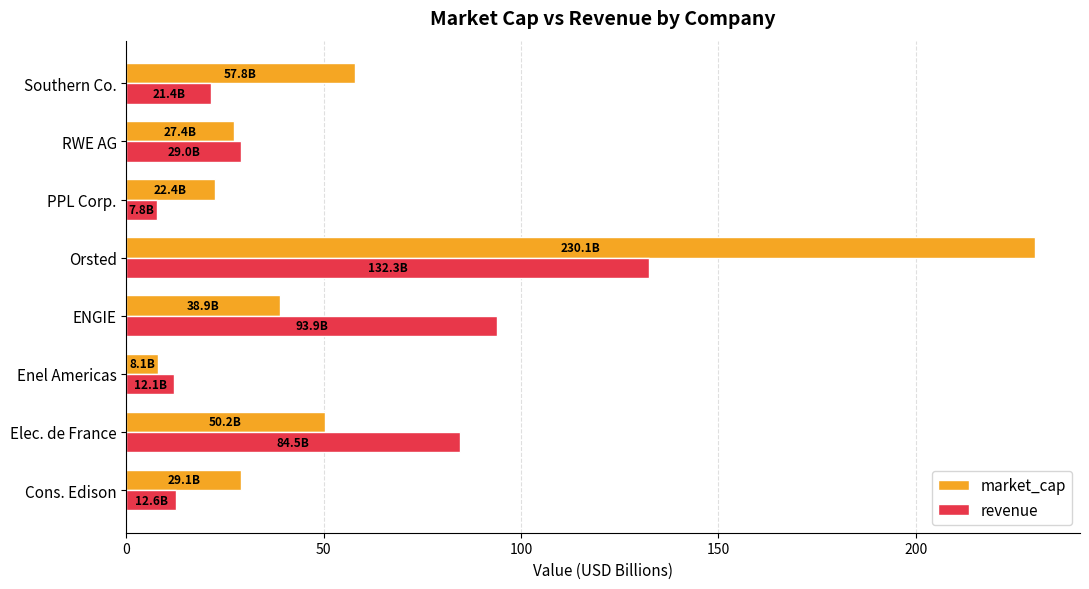

List the series in order of their overall mean, lowest first.

revenue, market_cap